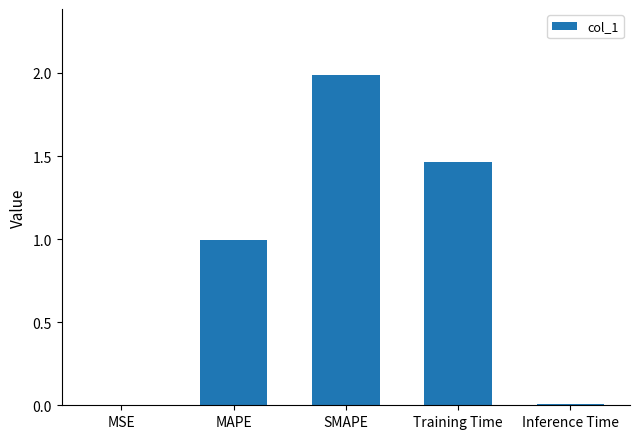

Between Training Time and MSE, which is larger?

Training Time